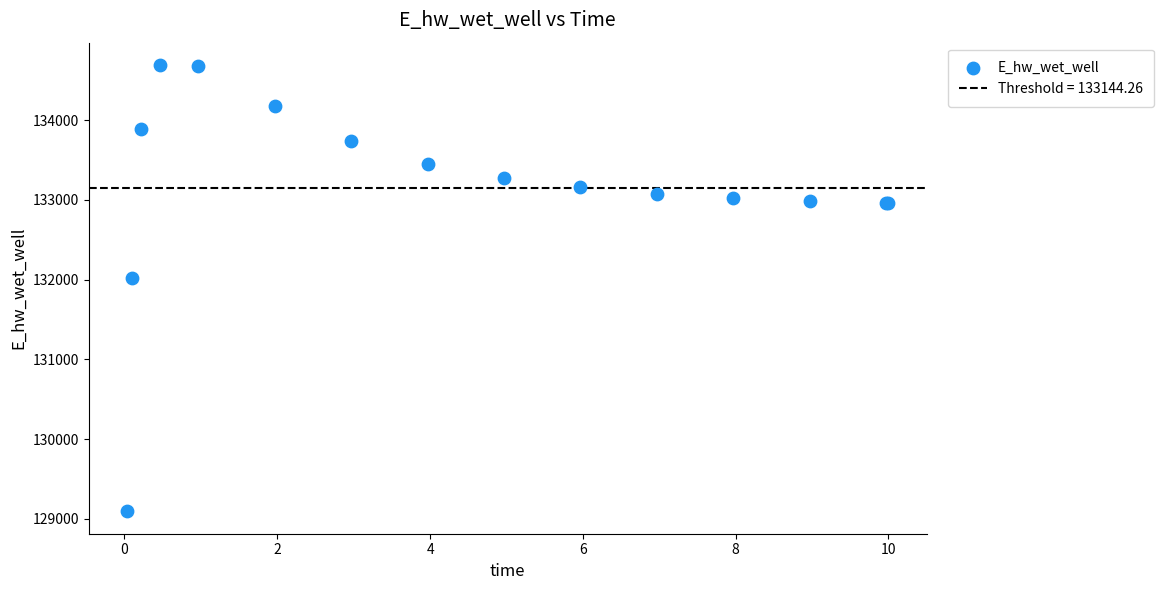

What Y value in the scatter plot is closest to 131891?

132013.4